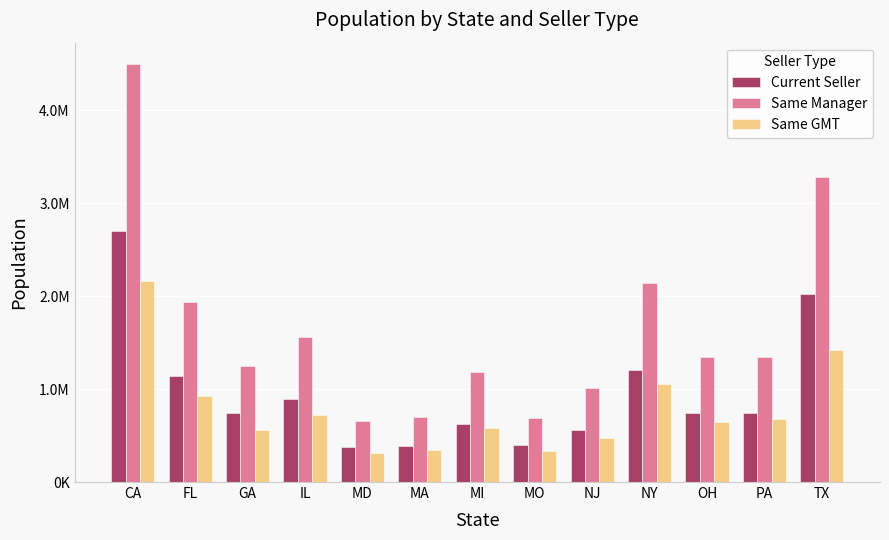

Rank the series by their average value, from lowest to highest.

Same GMT, Current Seller, Same Manager